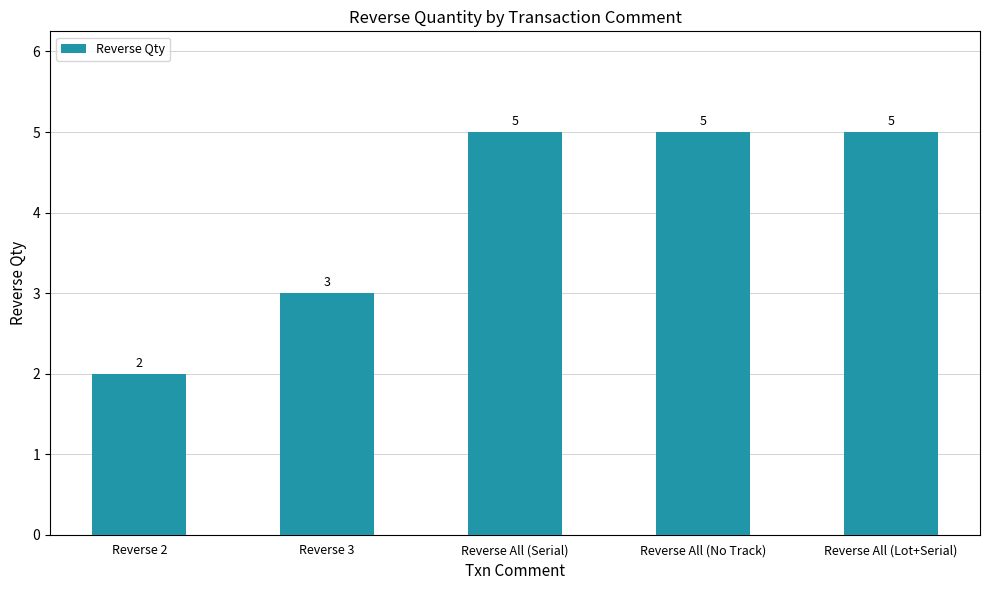

How many categories are shown in the chart?

5